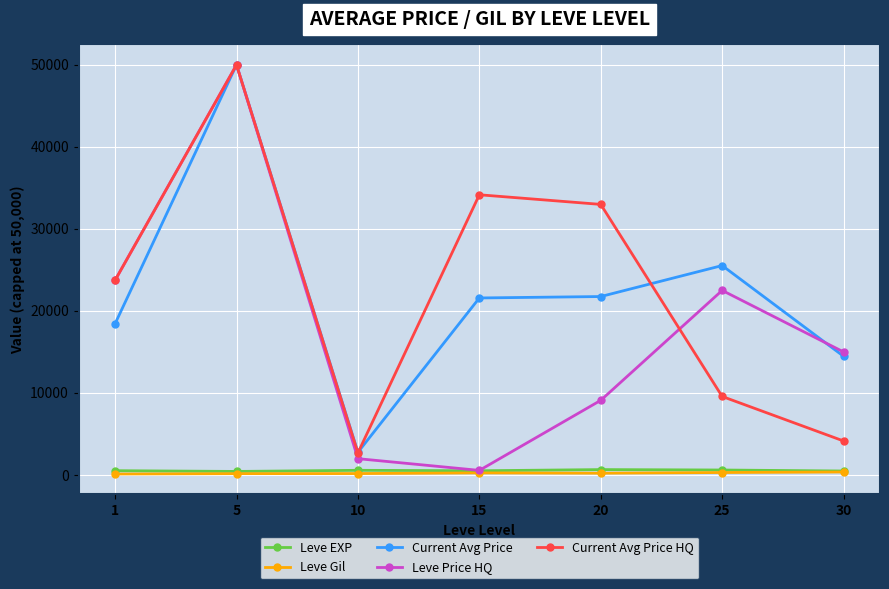

What is the sum of the Leve EXP values at 25 and 5?

1031.7